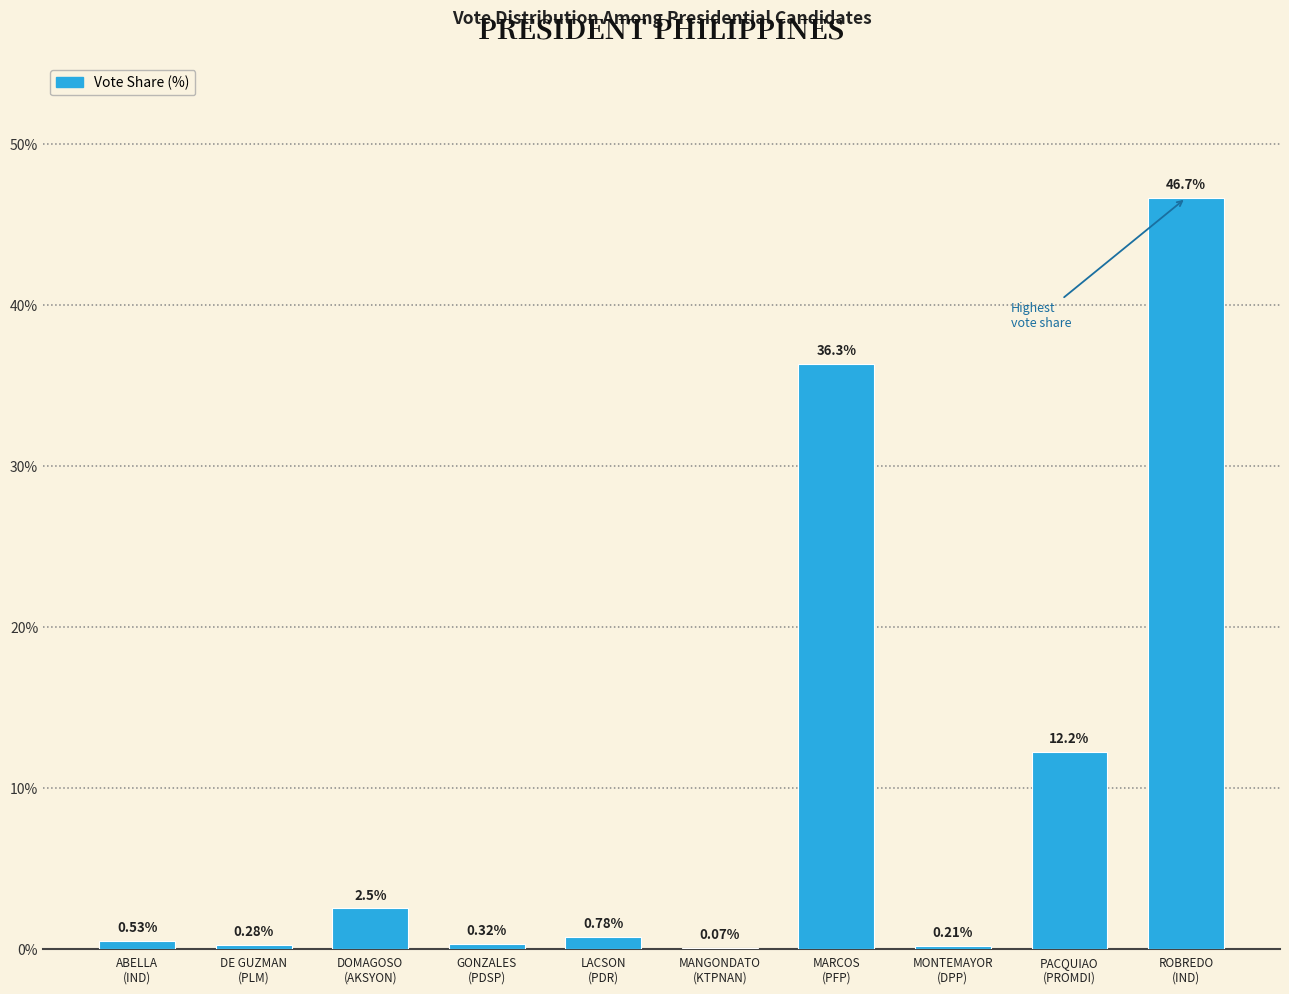

What is the sum of all values?

100.0